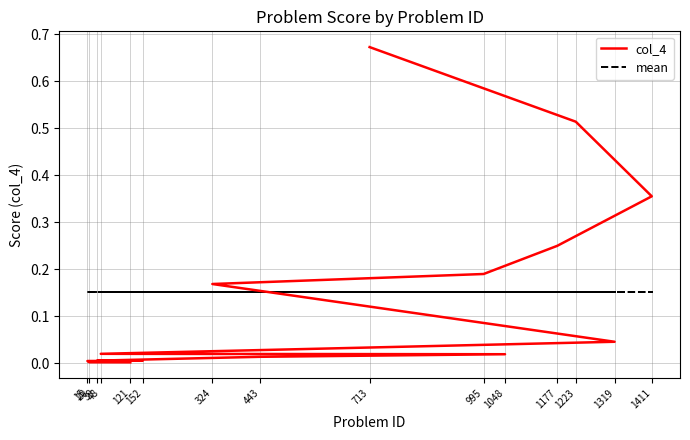

How many times do col_4 and mean cross each other?

1